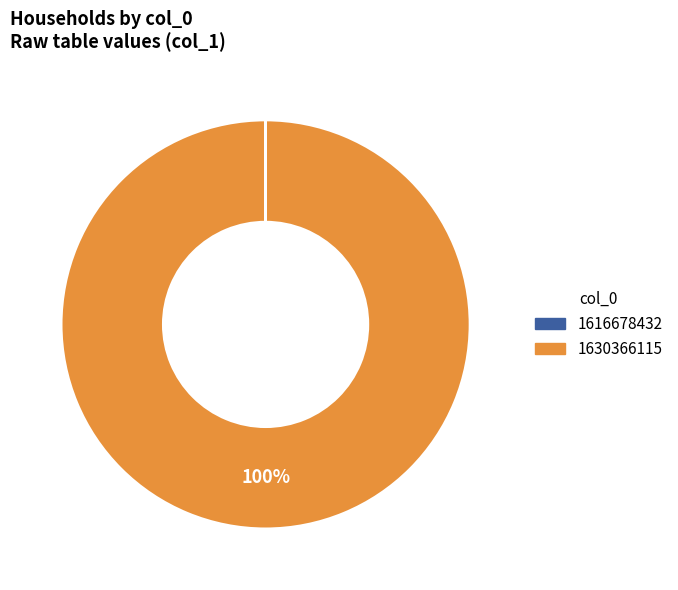

What is the majority slice?

1630366115